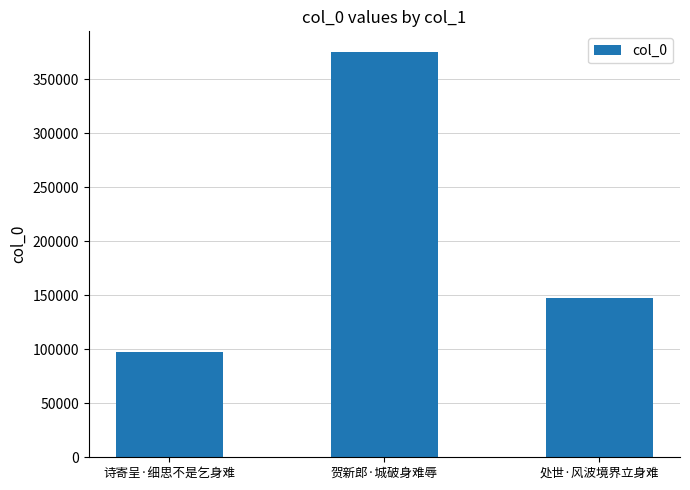

At which category does the chart reach its peak across all series?

贺新郎·城破身难辱